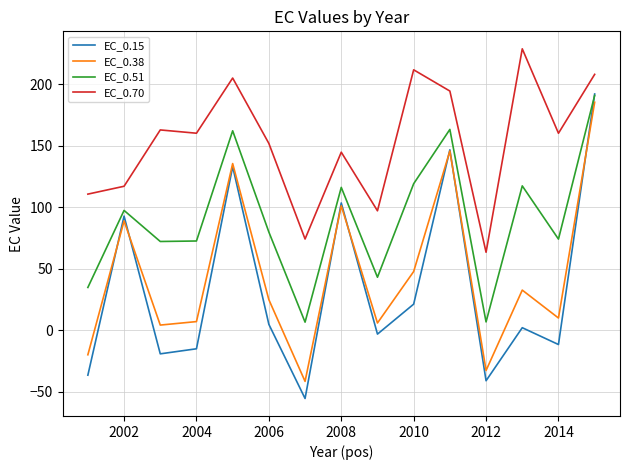

True or false: EC_0.70 and EC_0.51 cross at least once.

False